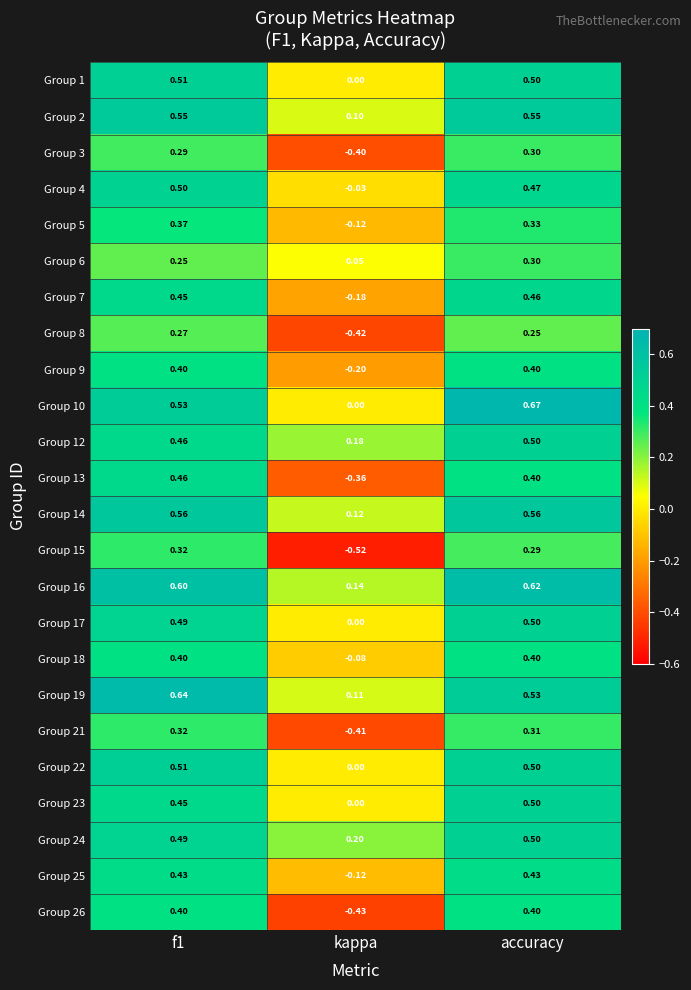

What is the spread (max minus min) of values at f1?

0.4